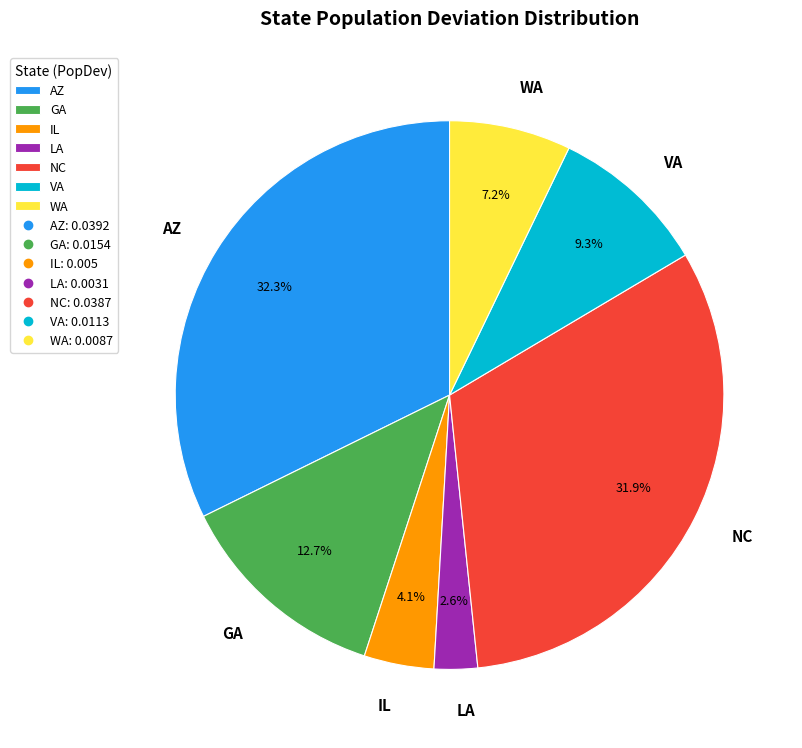

Between AZ and GA, which is larger?

AZ